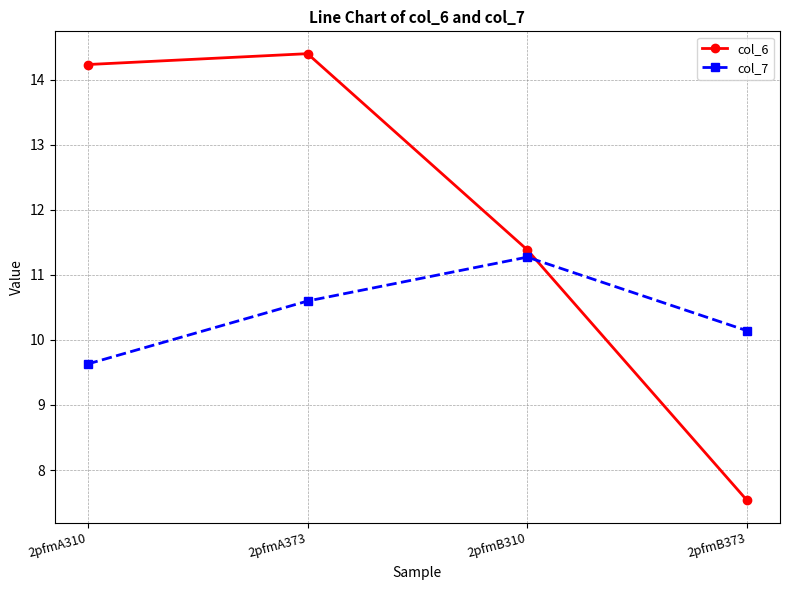

What is the total value across all series at 2pfmA310?

23.9